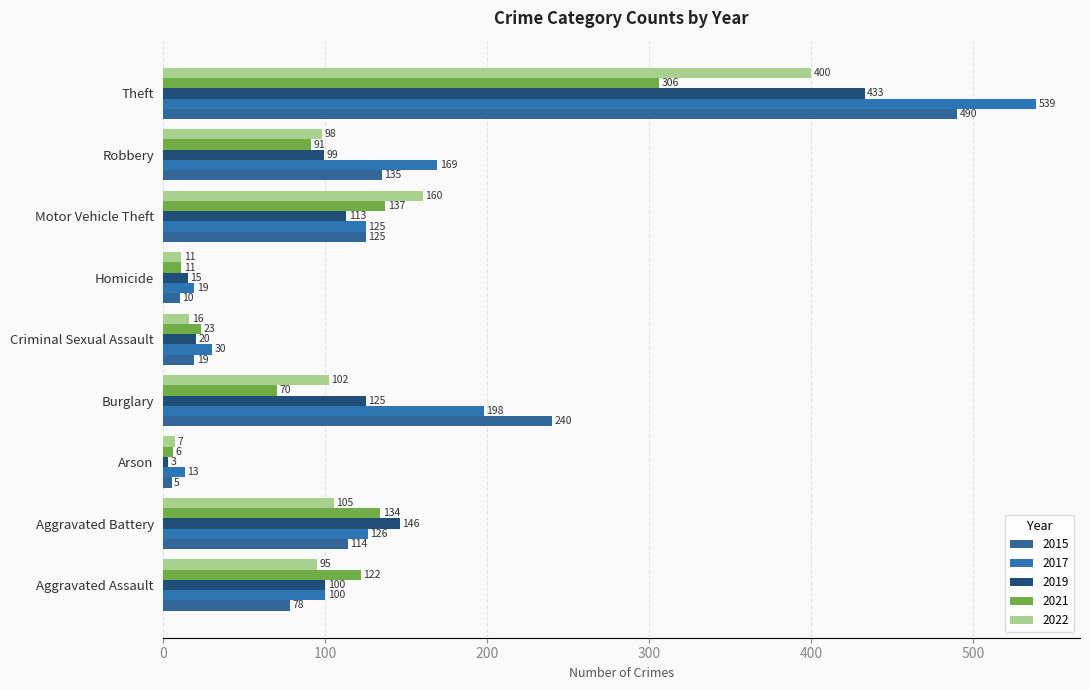

List the series in order of their peak value, highest first.

2017, 2015, 2019, 2022, 2021